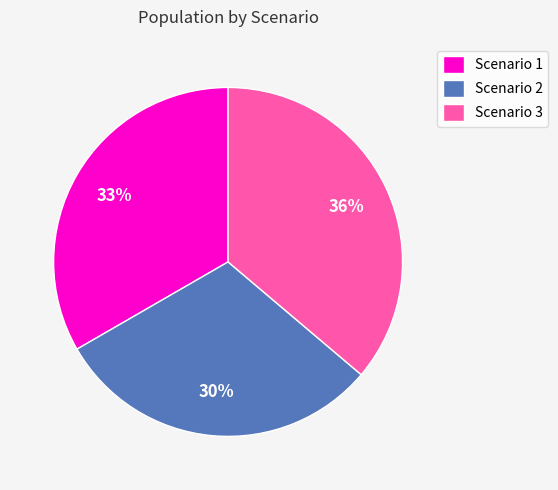

To the nearest percent, what portion does Scenario 3 represent?

36%